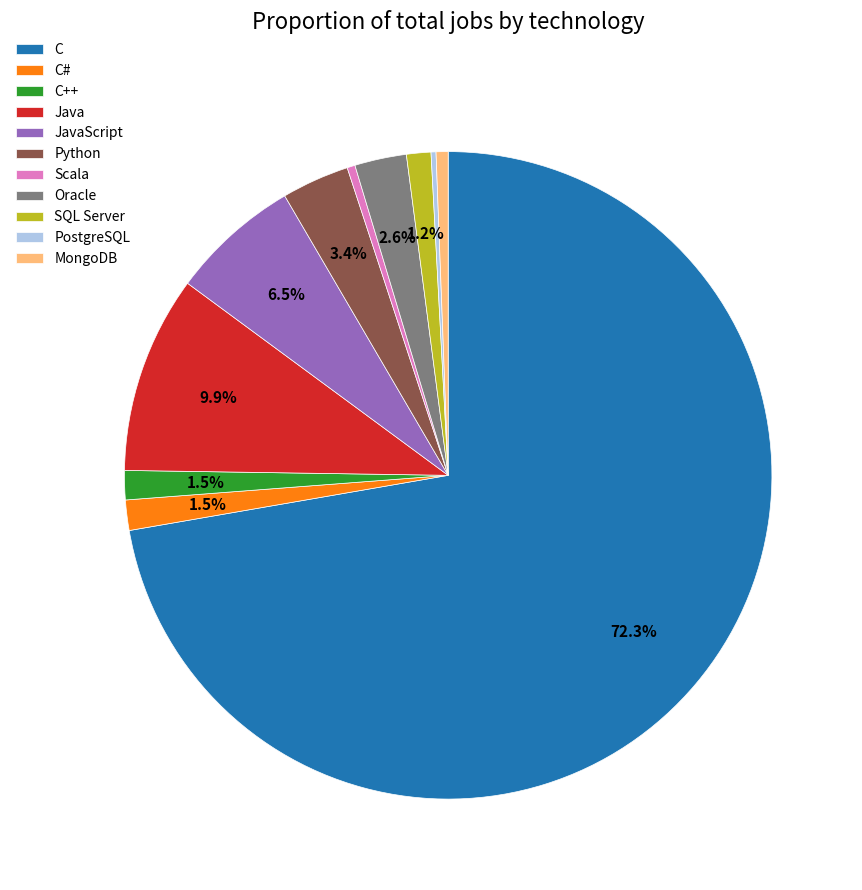

Which slice is the largest?

C